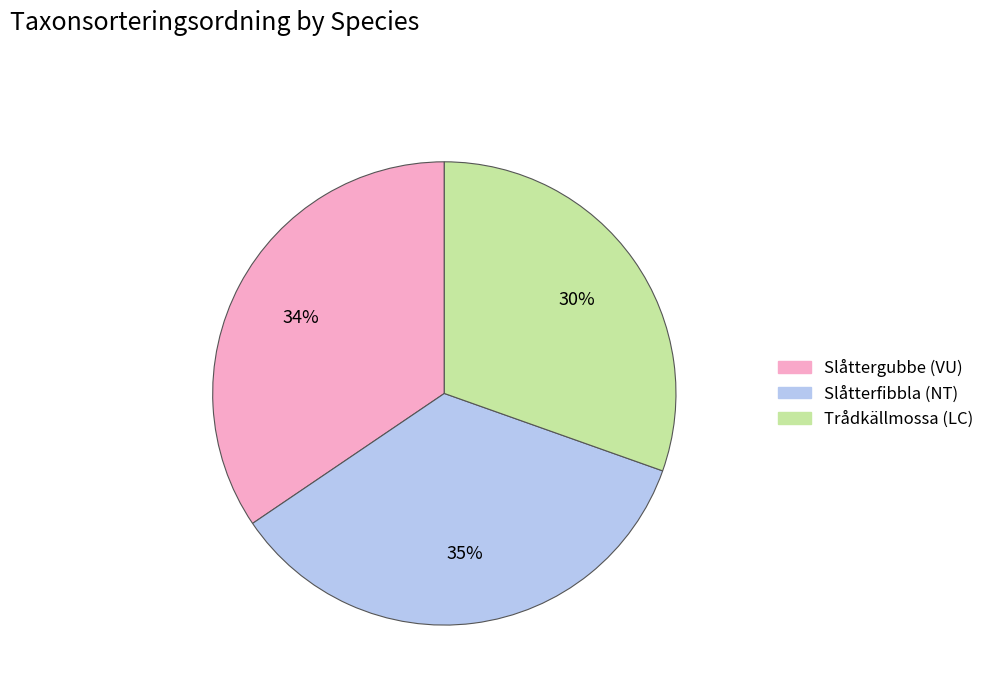

Combined, do Slåtterfibbla (NT) and Trådkällmossa (LC) account for over 50%?

Yes